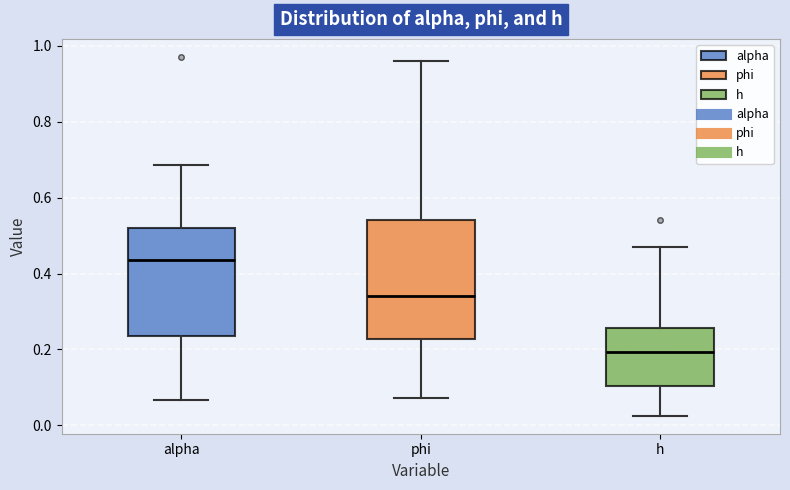

Reading left to right, read every box against the y-axis: the position of its median line, the range the box covers, and the ends of its whiskers. The values are not printed on the chart, so give them approximately, as read against the axis.

alpha: median 0.44, box 0.24 to 0.52, whiskers 0.06 to 0.68
phi: median 0.34, box 0.22 to 0.54, whiskers 0.08 to 0.96
h: median 0.20, box 0.10 to 0.26, whiskers 0.02 to 0.46